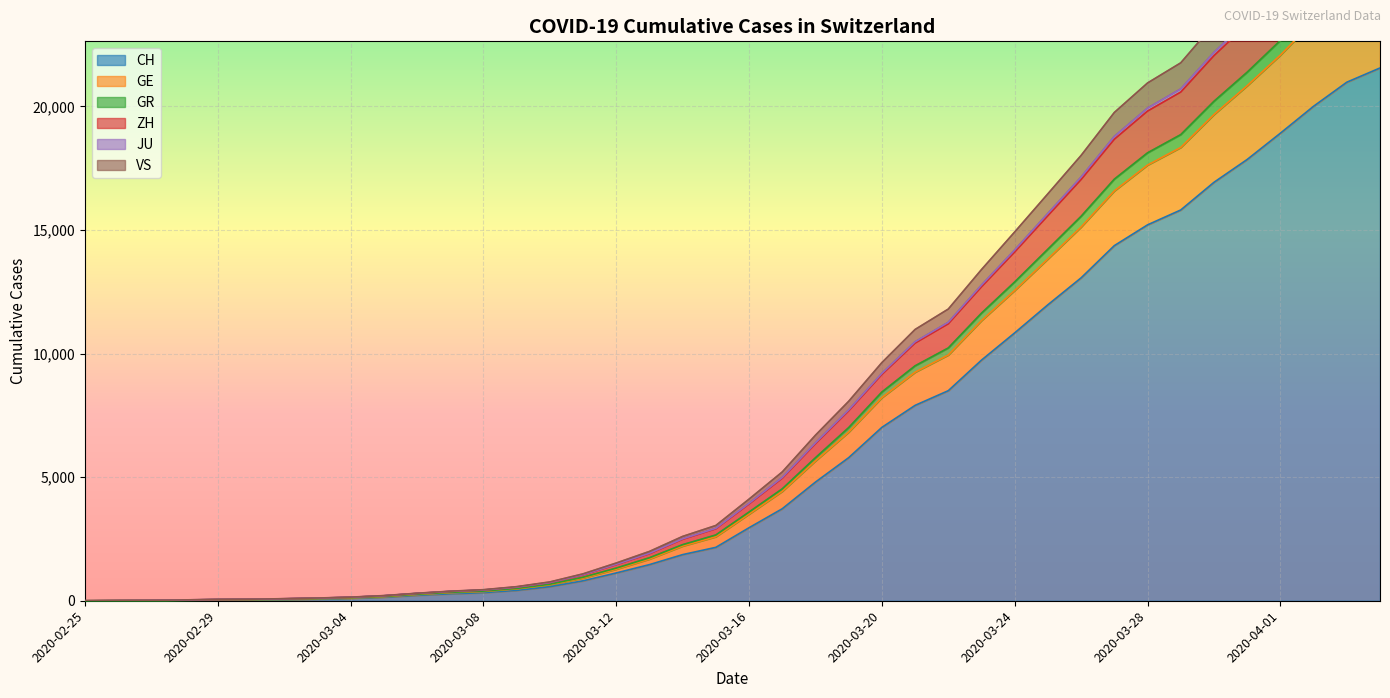

What is the value of the CH point at the 23rd from the left?

4801